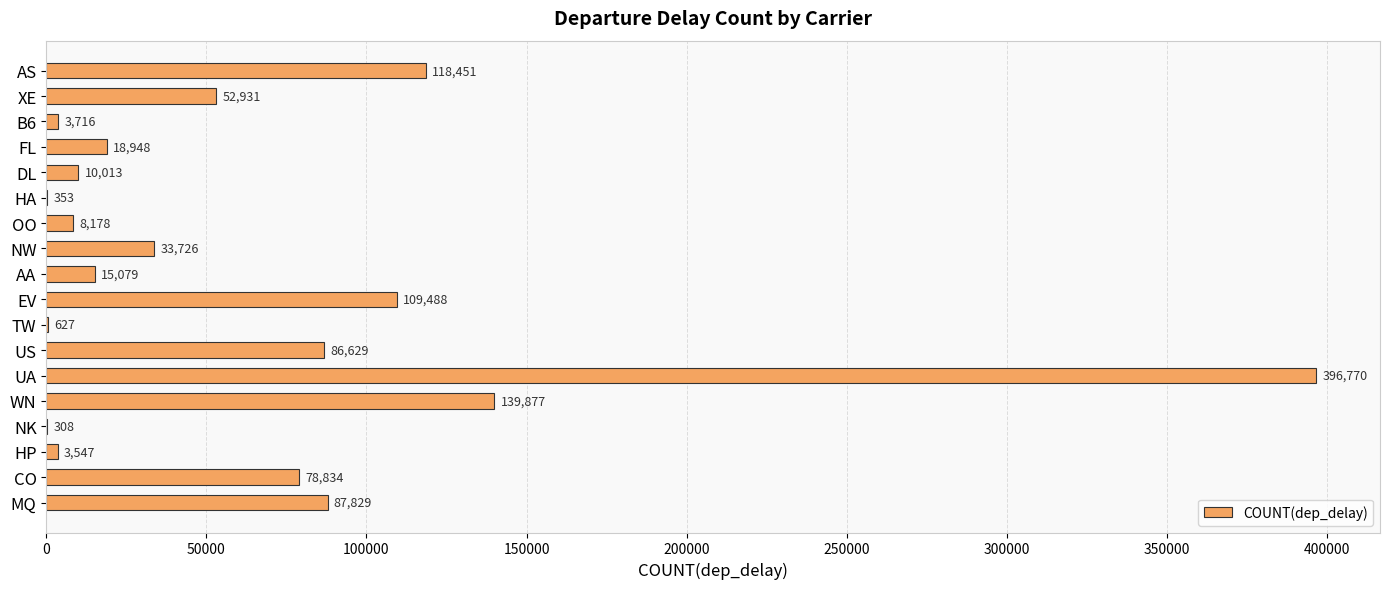

What is the change in value from CO to EV?

+30654.0